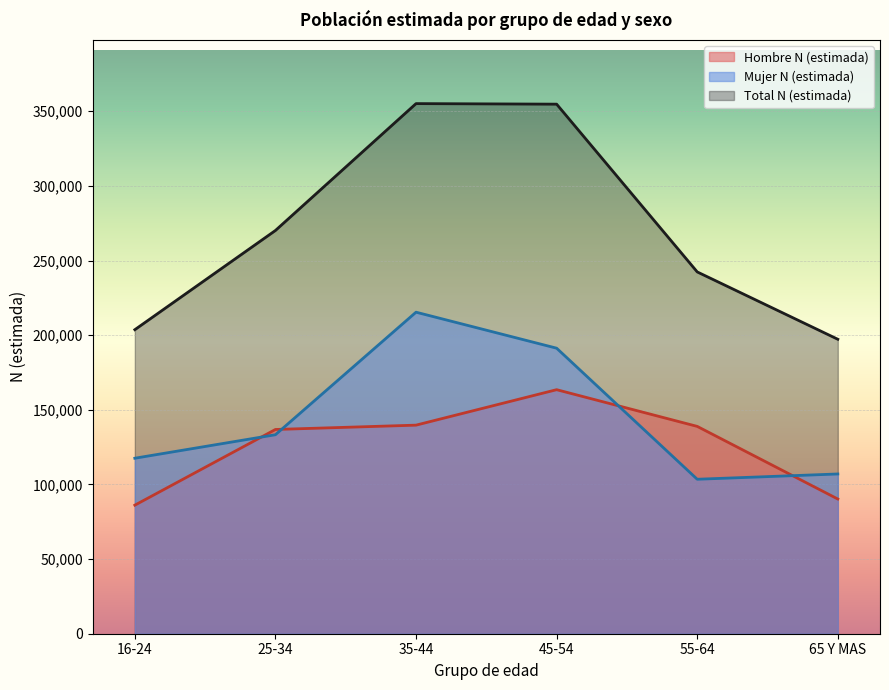

What is the label of the 1st point from the left?

16-24